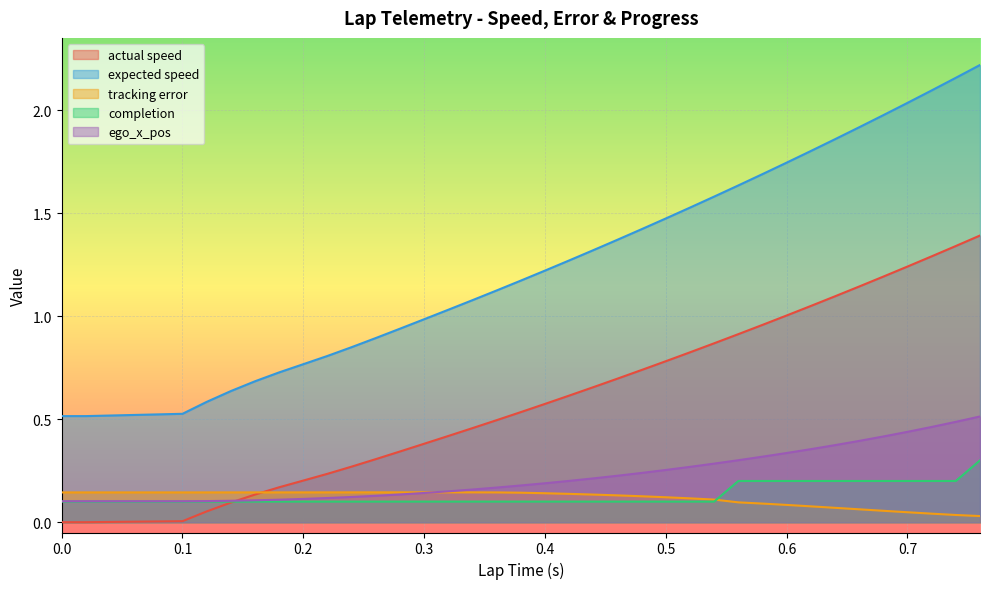

Which has a higher value, 0.64 or 0.2?

0.64